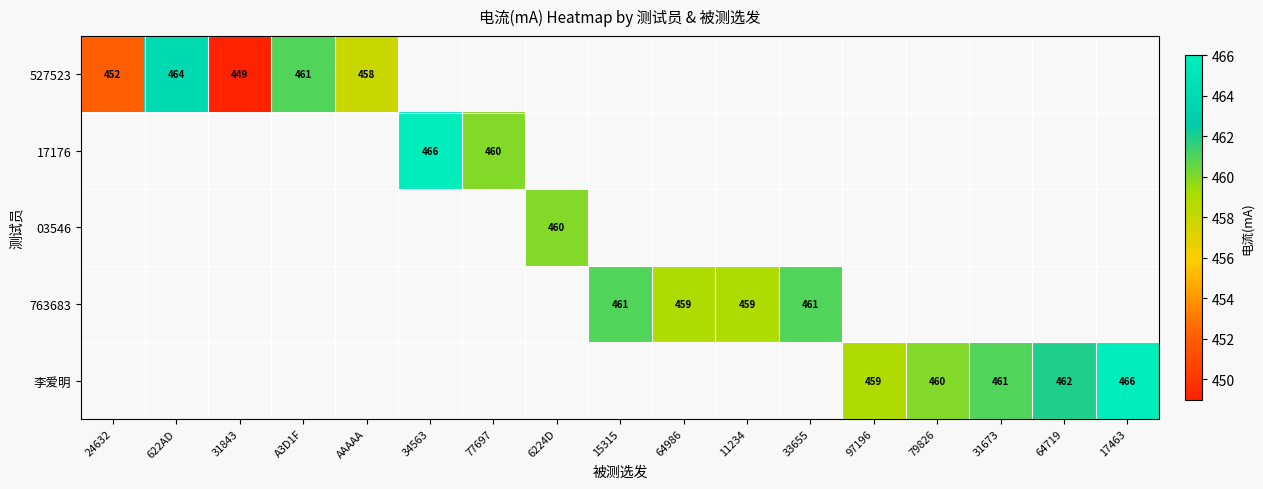

At which category does the chart reach its minimum across all series?

31843